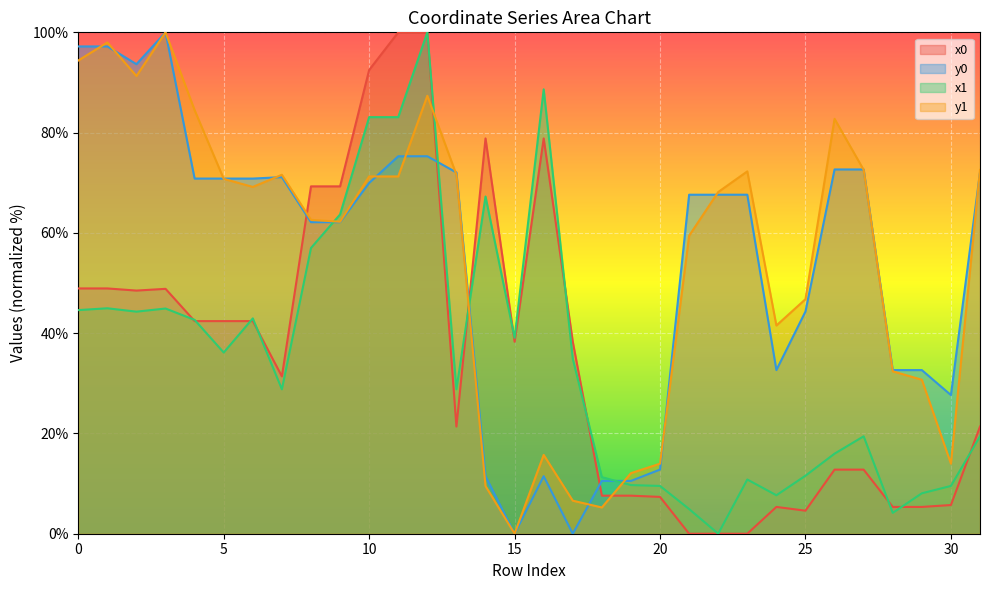

Reading left to right, extract all data points from this chart.

x0: 48.9	48.9	48.5	48.8	42.4	42.4	42.4	31.4	69.3	69.3	92.5	100.0	100.0	21.4	78.8	38.3	78.8	38.3	7.6	7.6	7.3	0.0	0.0	0.0	5.3	4.6	12.8	12.8	5.3	5.3	5.7	21.4
y0: 97.2	97.2	93.7	100.0	70.8	70.8	70.8	71.1	62.1	62.1	70.0	75.3	75.3	72.0	11.5	0.0	11.5	0.0	10.5	10.5	12.8	67.6	67.6	67.6	32.6	44.3	72.7	72.7	32.6	32.6	27.7	72.0
x1: 44.6	45.0	44.3	44.9	42.6	36.1	42.9	28.8	57.0	63.7	83.1	83.1	100.0	28.8	67.3	39.1	88.6	34.9	11.3	9.7	9.5	4.9	0.0	10.8	7.7	11.6	16.0	19.4	4.2	8.1	9.5	19.4
y1: 94.4	98.0	91.3	100.0	84.5	70.8	69.2	71.6	62.6	62.2	71.3	71.3	87.3	71.6	9.5	0.0	15.7	6.6	5.2	12.1	14.0	59.4	68.2	72.3	41.5	46.8	82.8	72.6	32.4	30.7	14.0	72.6